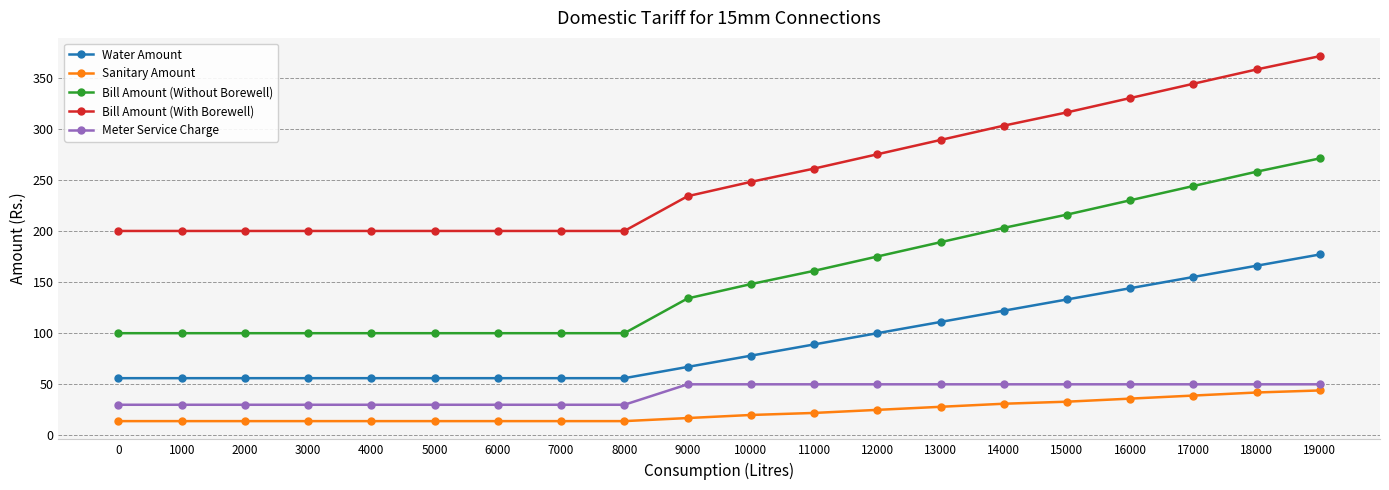

What is the difference between the maximum and second lowest values in the Bill Amount (With Borewell) series?

171